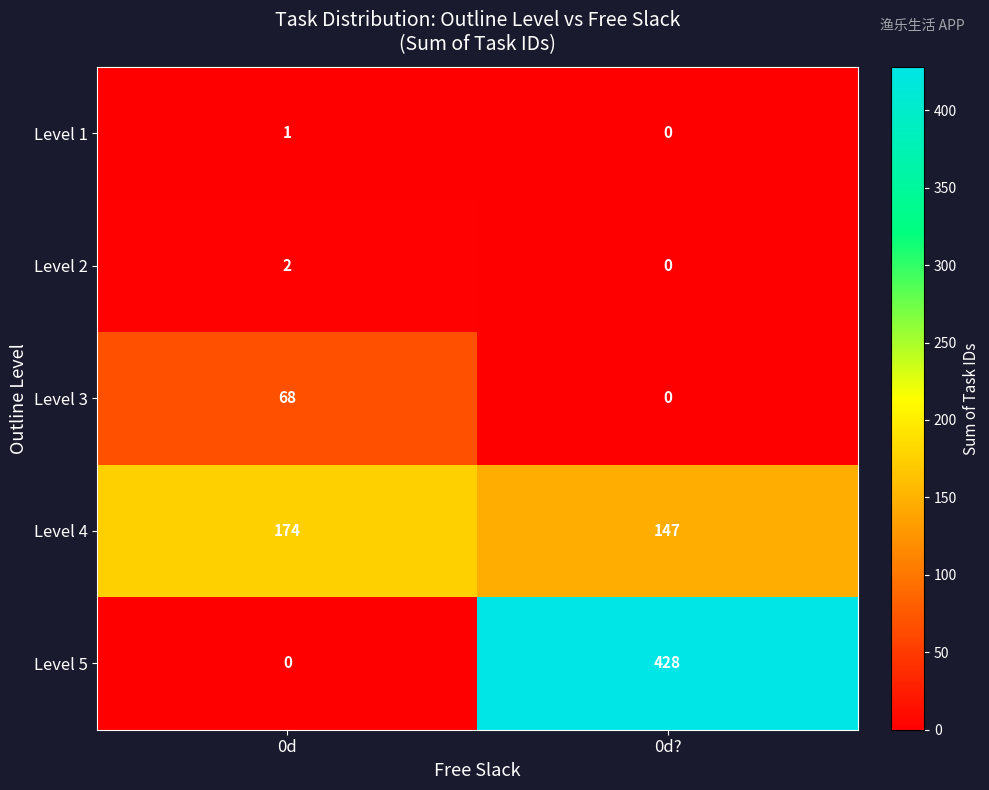

What is the difference between the highest and lowest values at 0d??

428